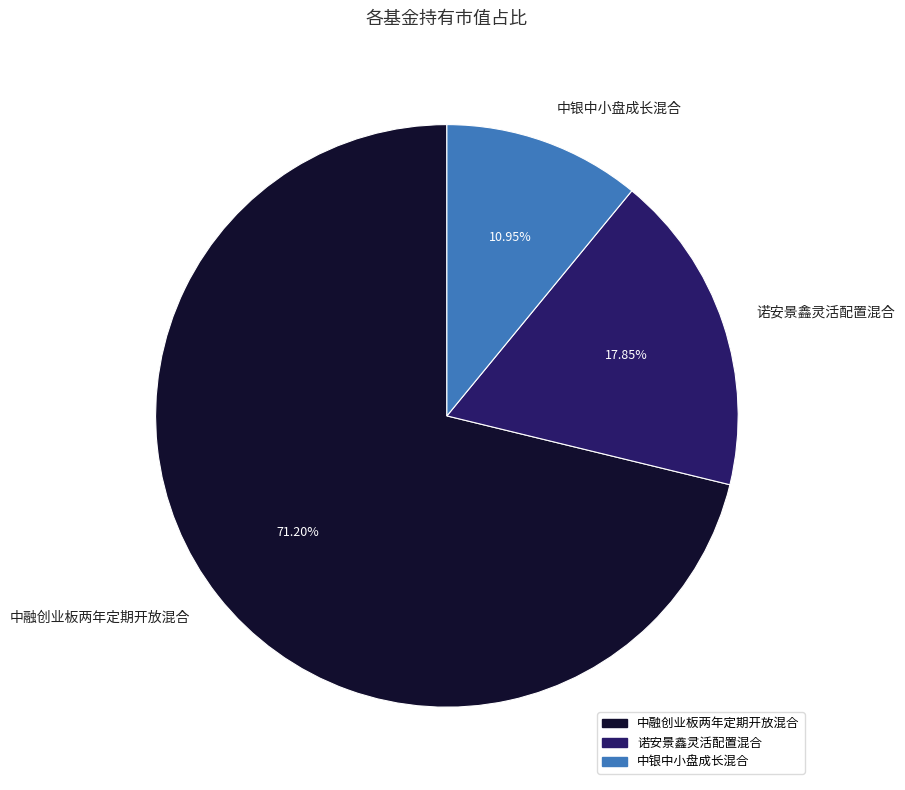

Is the sum of 诺安景鑫灵活配置混合 and 中银中小盘成长混合 greater than half?

No